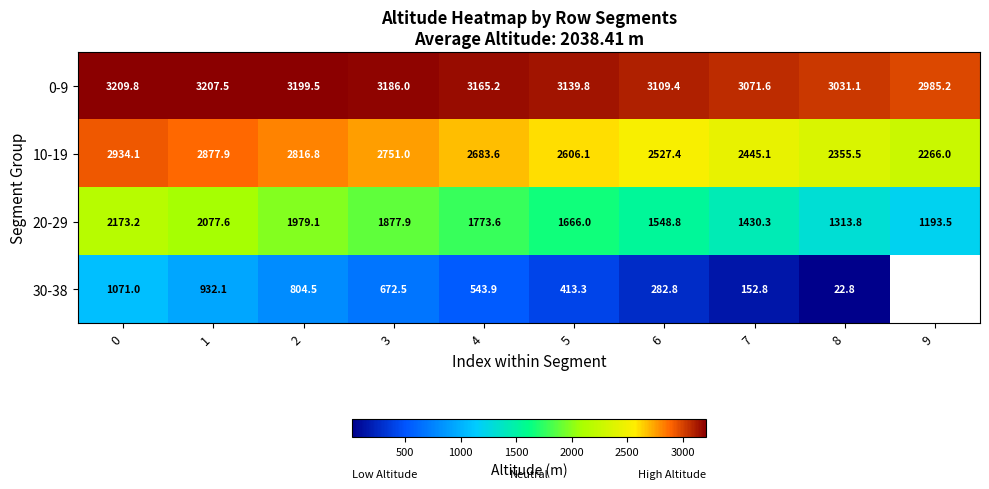

What is the difference between the maximum and minimum values in the 0-9 series?

224.6